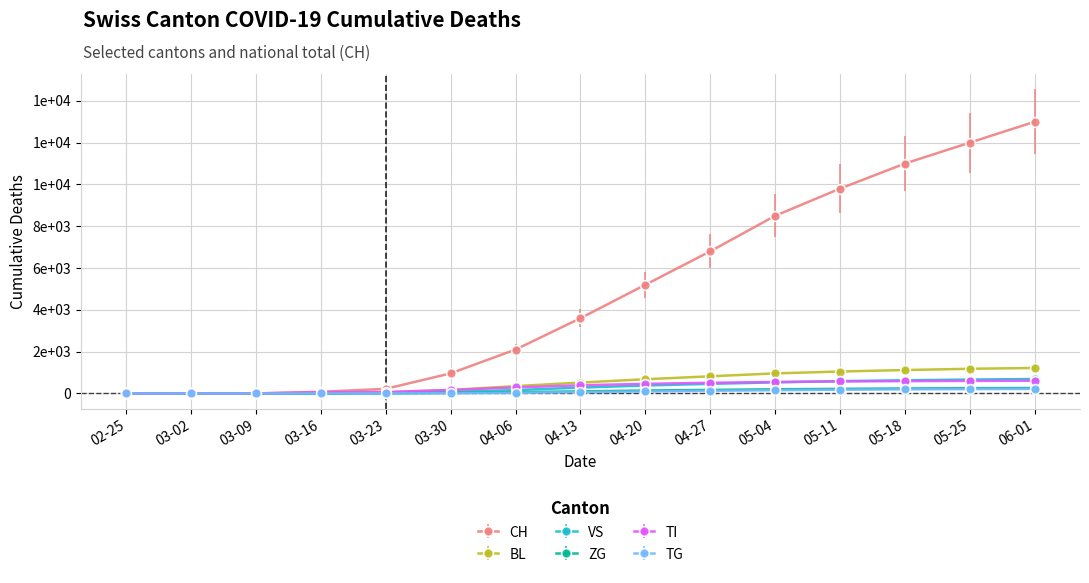

Does the chart have visible grid lines?

Yes